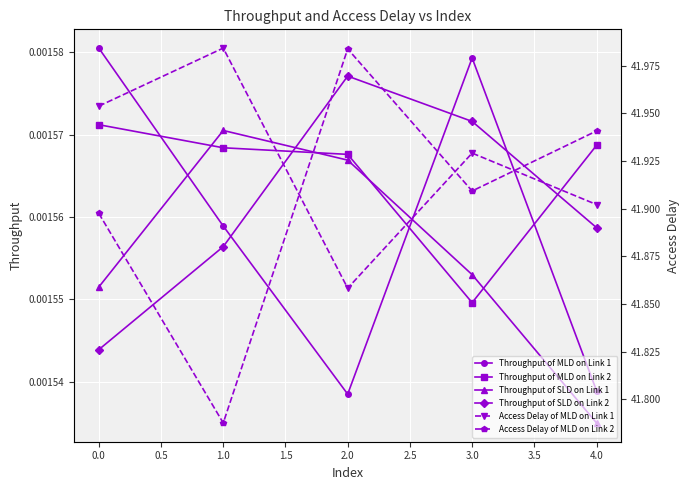

True or false: Throughput of SLD on Link 1 and Throughput of MLD on Link 1 intersect in this chart.

True